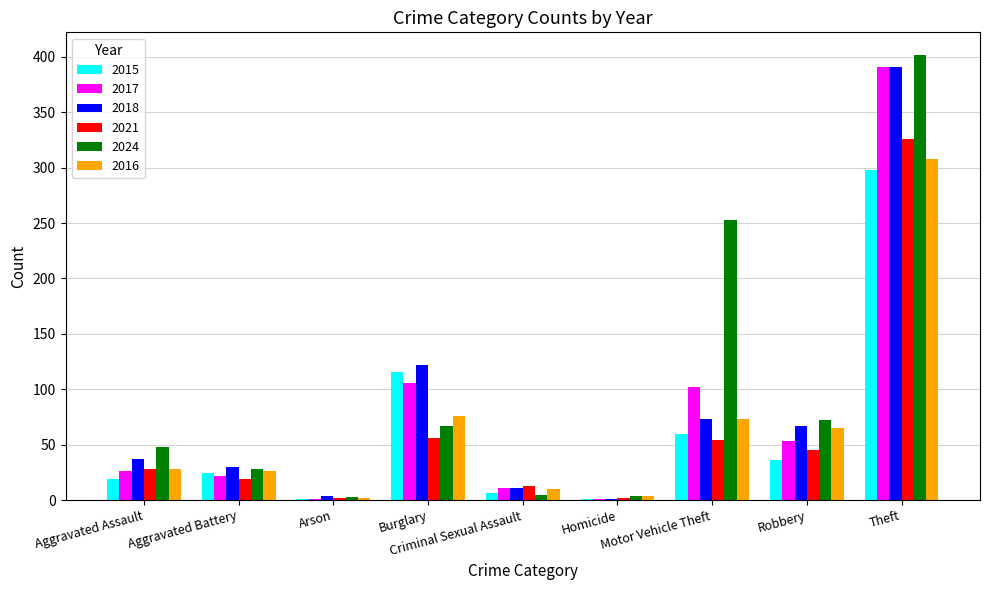

How many data points does each series have?

9